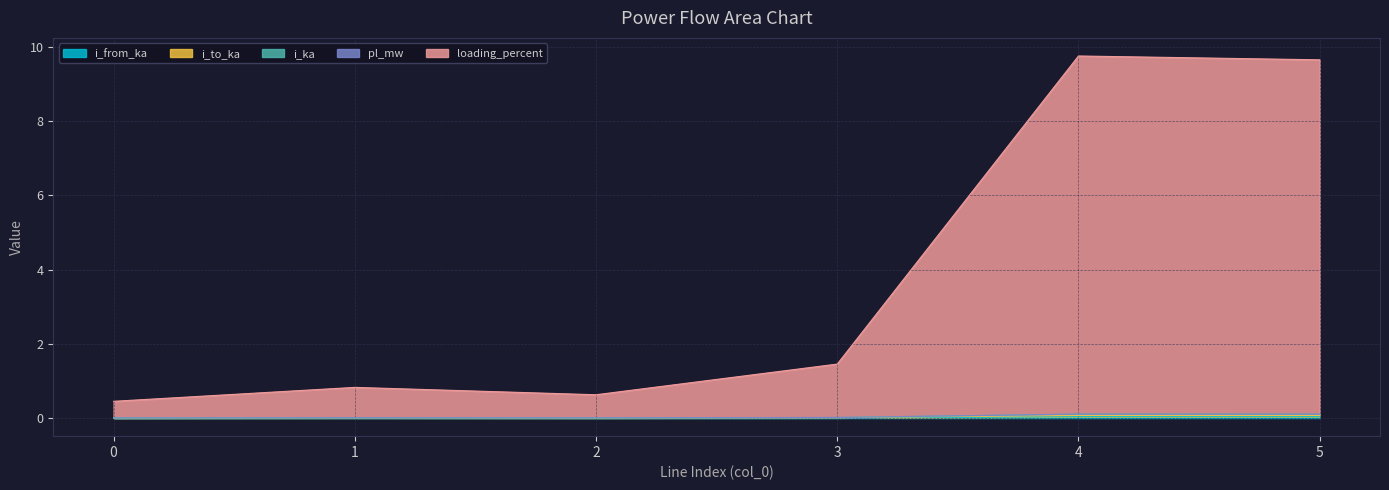

Where is the first local maximum for i_to_ka?

1